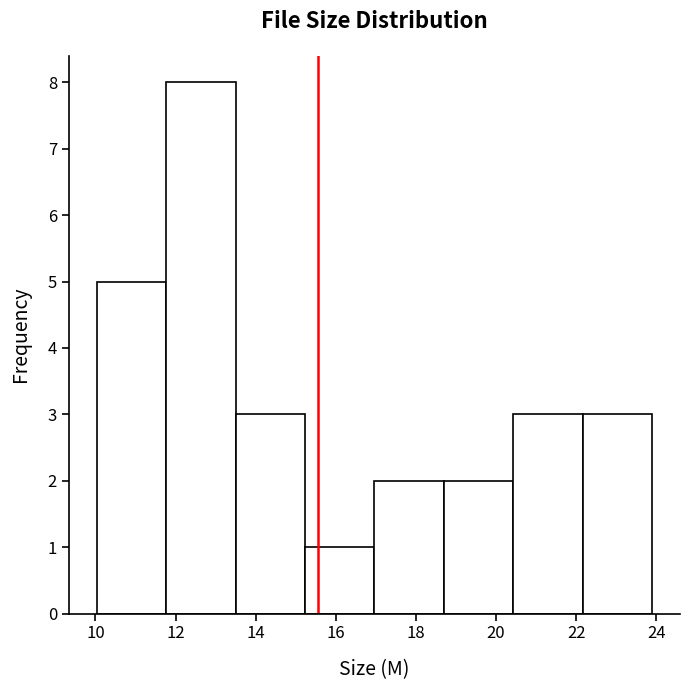

Reading left to right, list every bar in this chart as the range it spans on the x-axis followed by its height. Neither the bar edges nor the heights are printed on the chart, so give them approximately, as read against the axes.

10.0 to 11.8: 5
11.8 to 13.4: 8
13.4 to 15.2: 3
15.2 to 17.0: 1
17.0 to 18.6: 2
18.6 to 20.4: 2
20.4 to 22.2: 3
22.2 to 24.0: 3